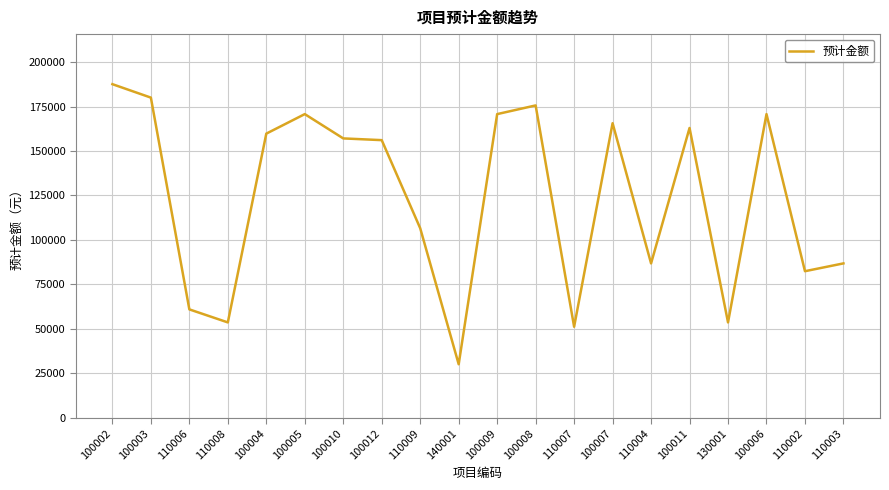

Where is the data nearest to the value 108860?

110009